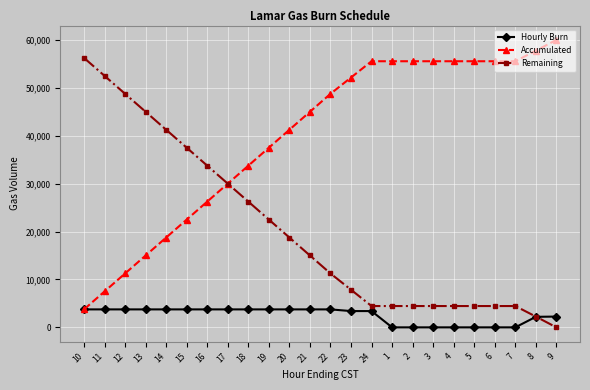

How many data points in Remaining are less than 15000?

12